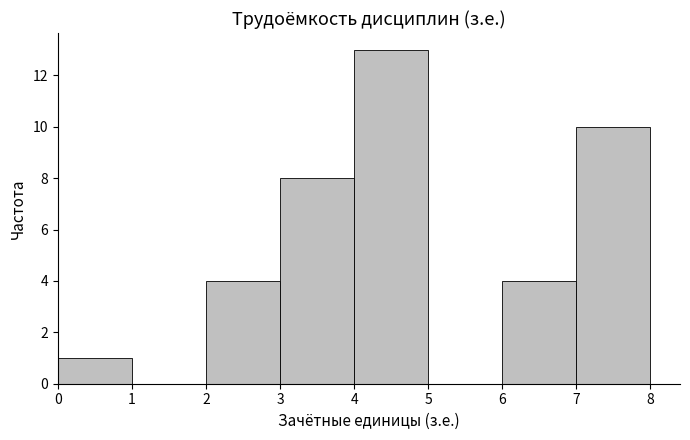

How tall is the bar that spans 3 to 4 on the x-axis? The values are not printed on the chart, so give them approximately, as read against the axis.

8